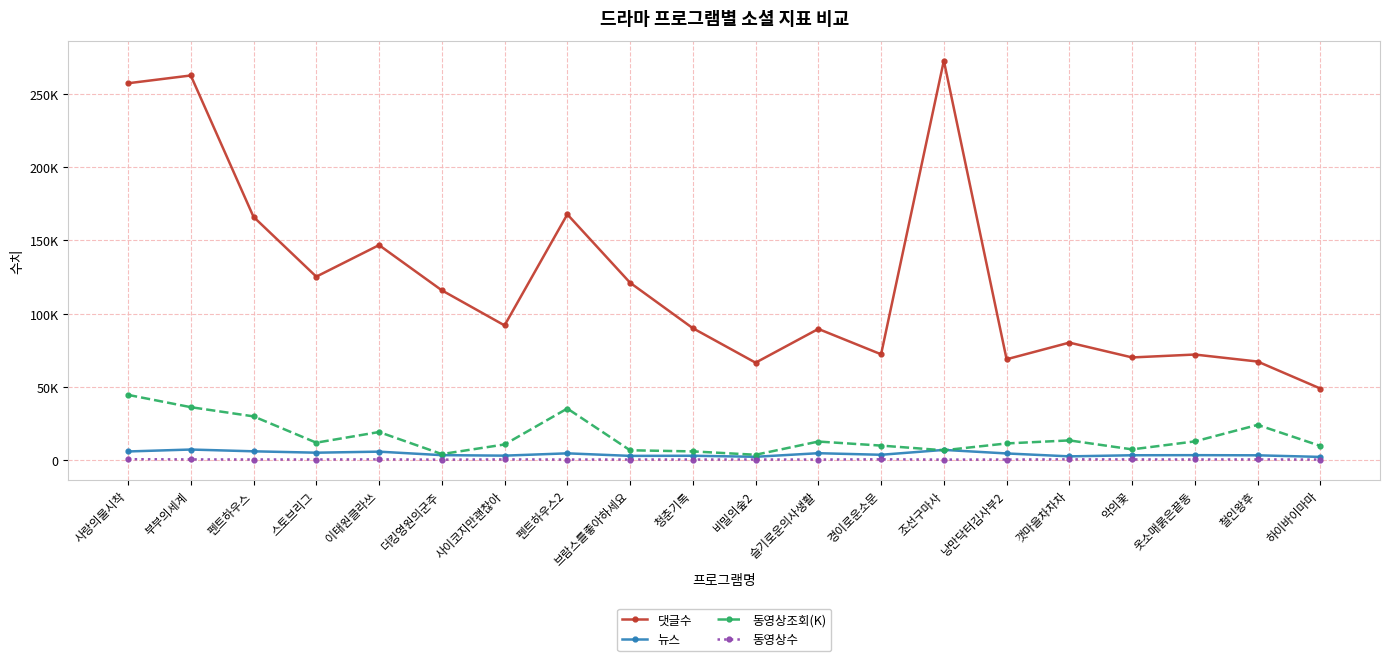

Which series changed the most between 펜트하우스 and 낭만닥터김사부2?

댓글수